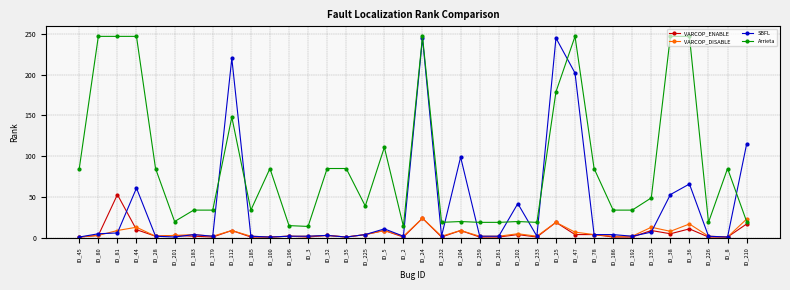

What is the greatest value displayed?

247